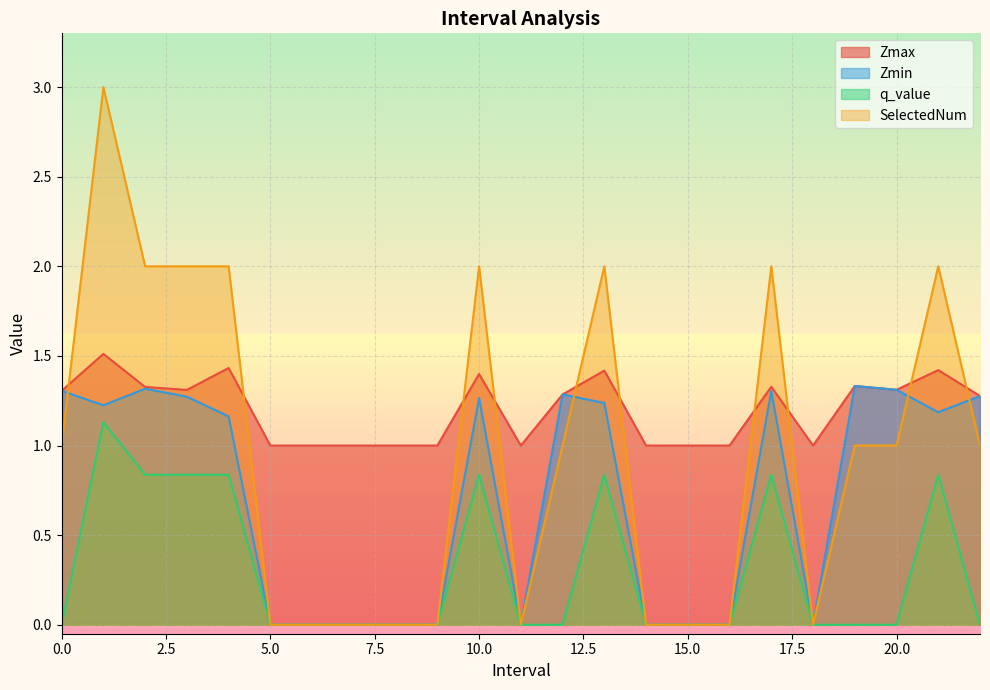

At which label does q_value reach its peak?

1